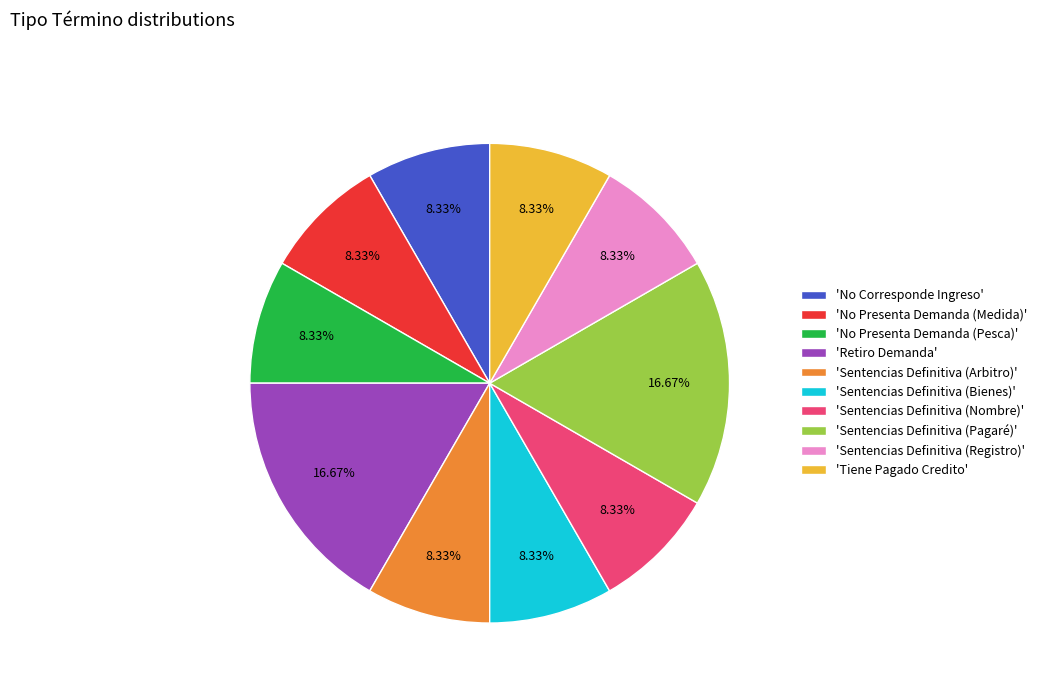

Do 'Retiro Demanda' and 'No Presenta Demanda (Pesca)' together represent more than half of the pie?

No